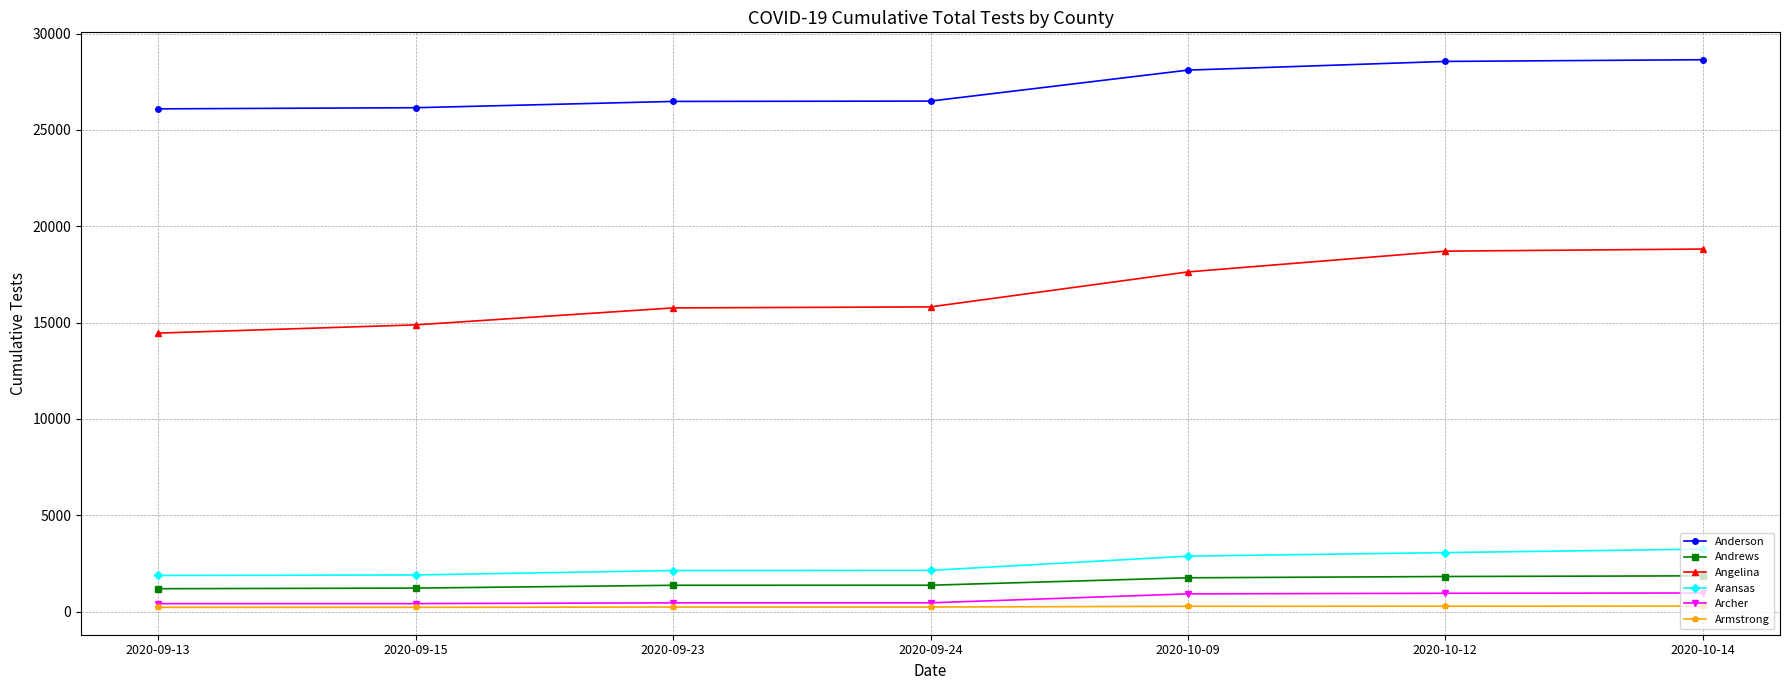

Between 2020-09-24 and 2020-10-09, which series saw the biggest shift?

Angelina